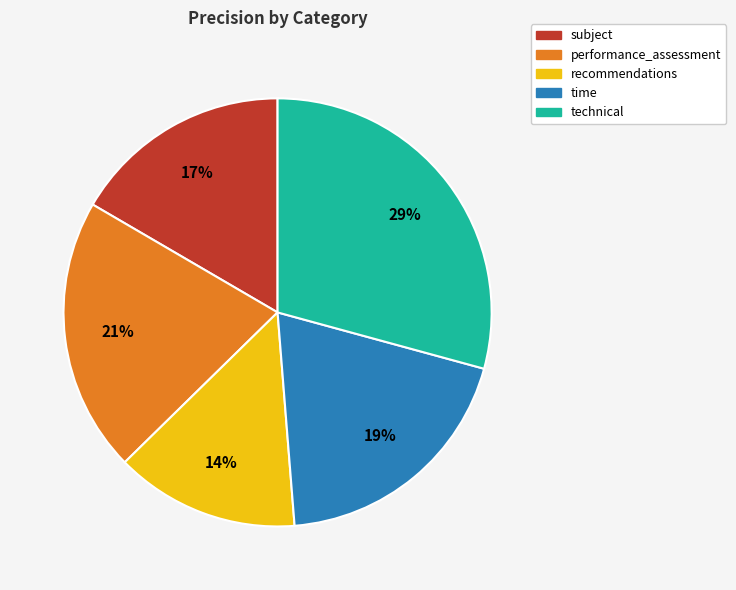

To the nearest percent, what percentage of the pie is recommendations?

14%